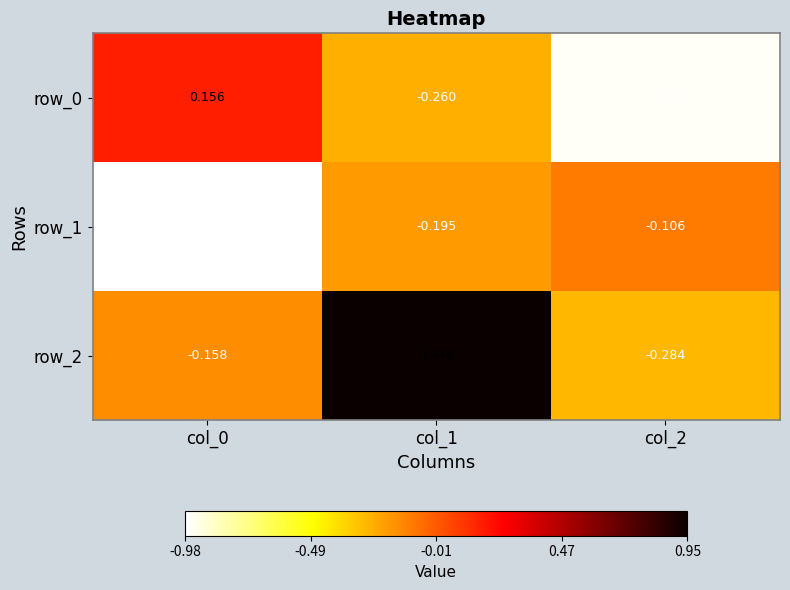

At which label does row_2 first exceed 0?

col_1